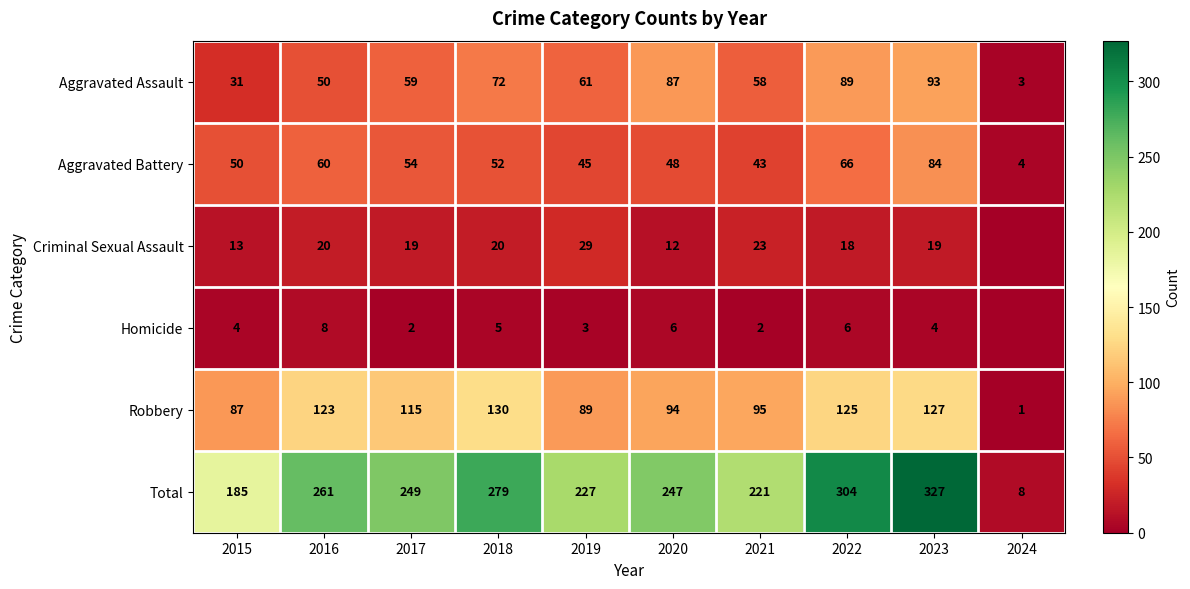

At which label does Aggravated Battery reach its minimum?

2024